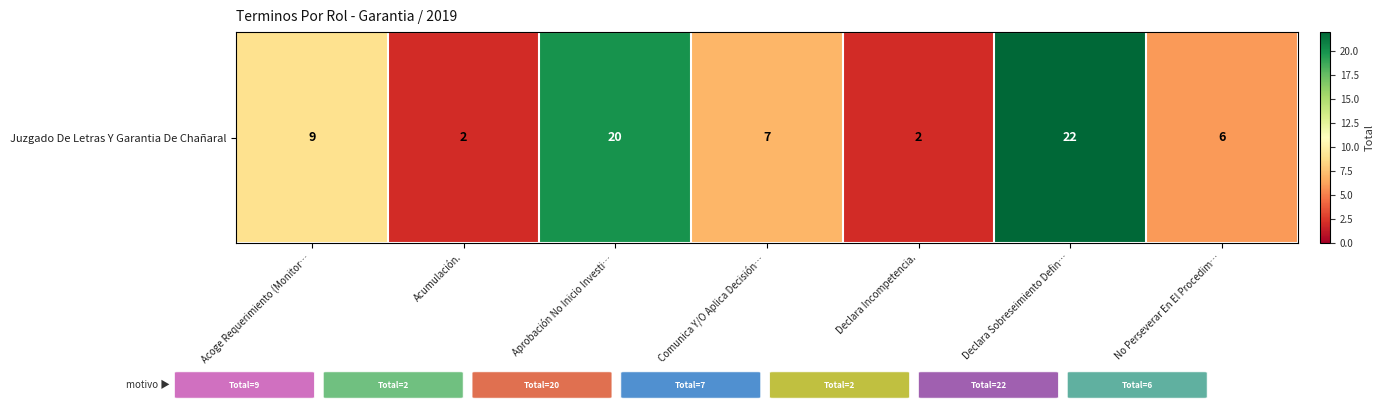

What is the difference between the maximum and minimum values?

20